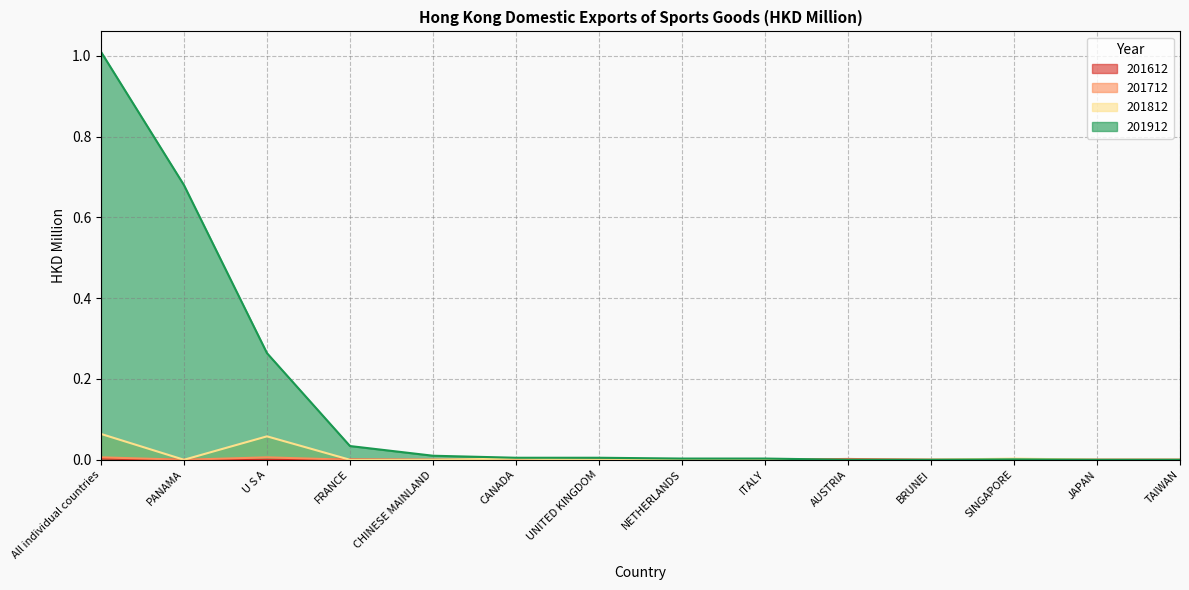

At how many categories does at least one series exceed 0?

11